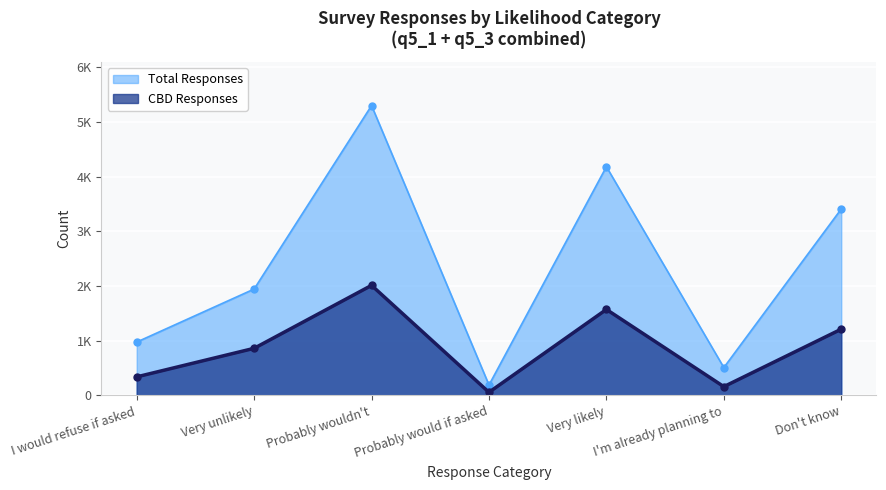

True or false: I would refuse if asked and CBD cross at least once.

False